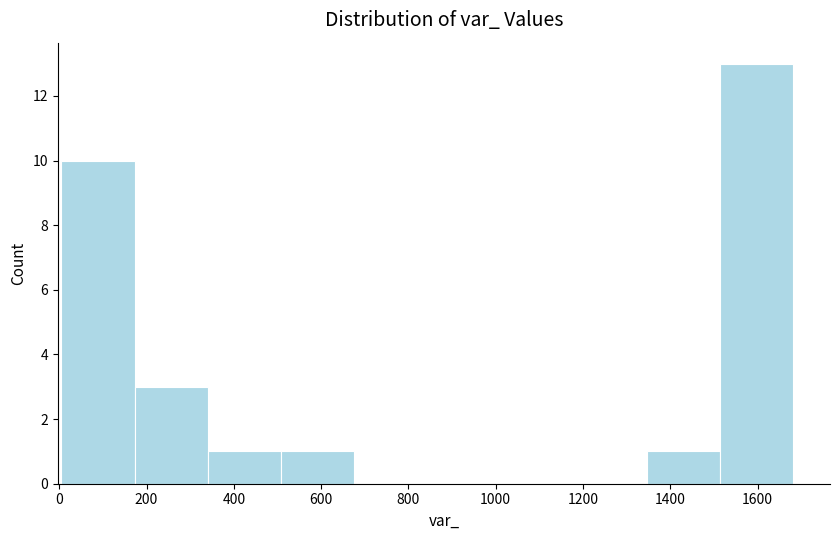

What is the height of the bar covering 1340 to 1520 on the x-axis? Neither the bar edges nor the heights are printed on the chart, so give them approximately, as read against the axes.

1